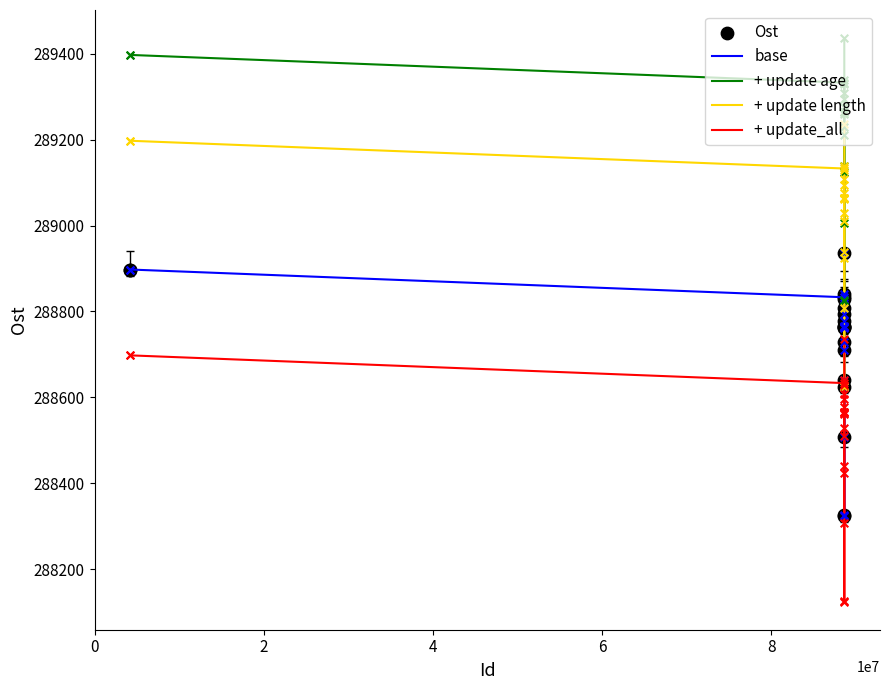

What is the smallest value displayed?

288124.2